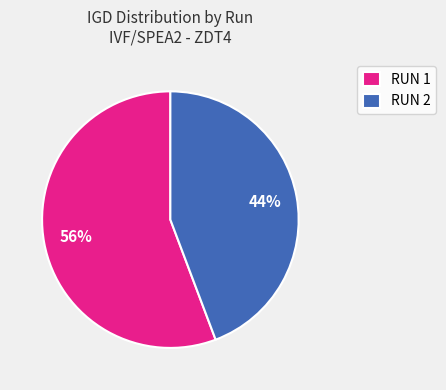

Does RUN 1 account for over 50% of the chart?

Yes